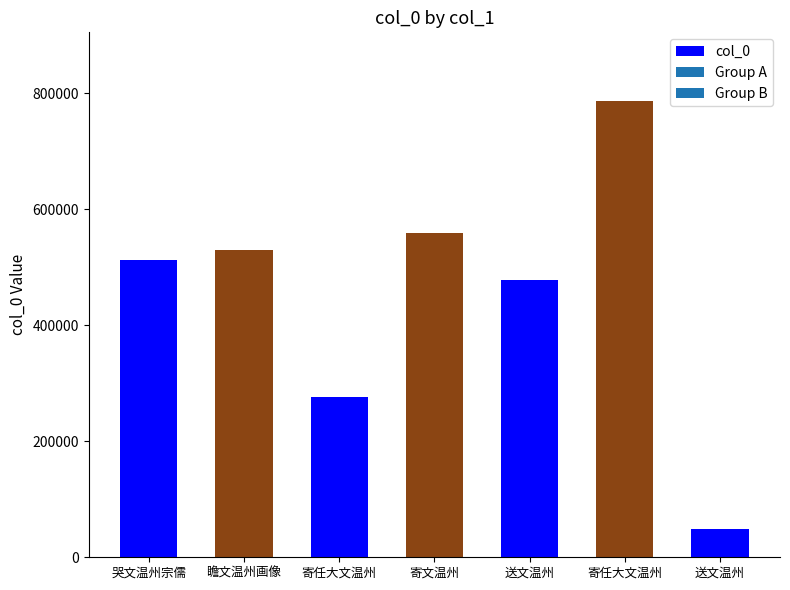

How many distinct data groups are displayed?

1